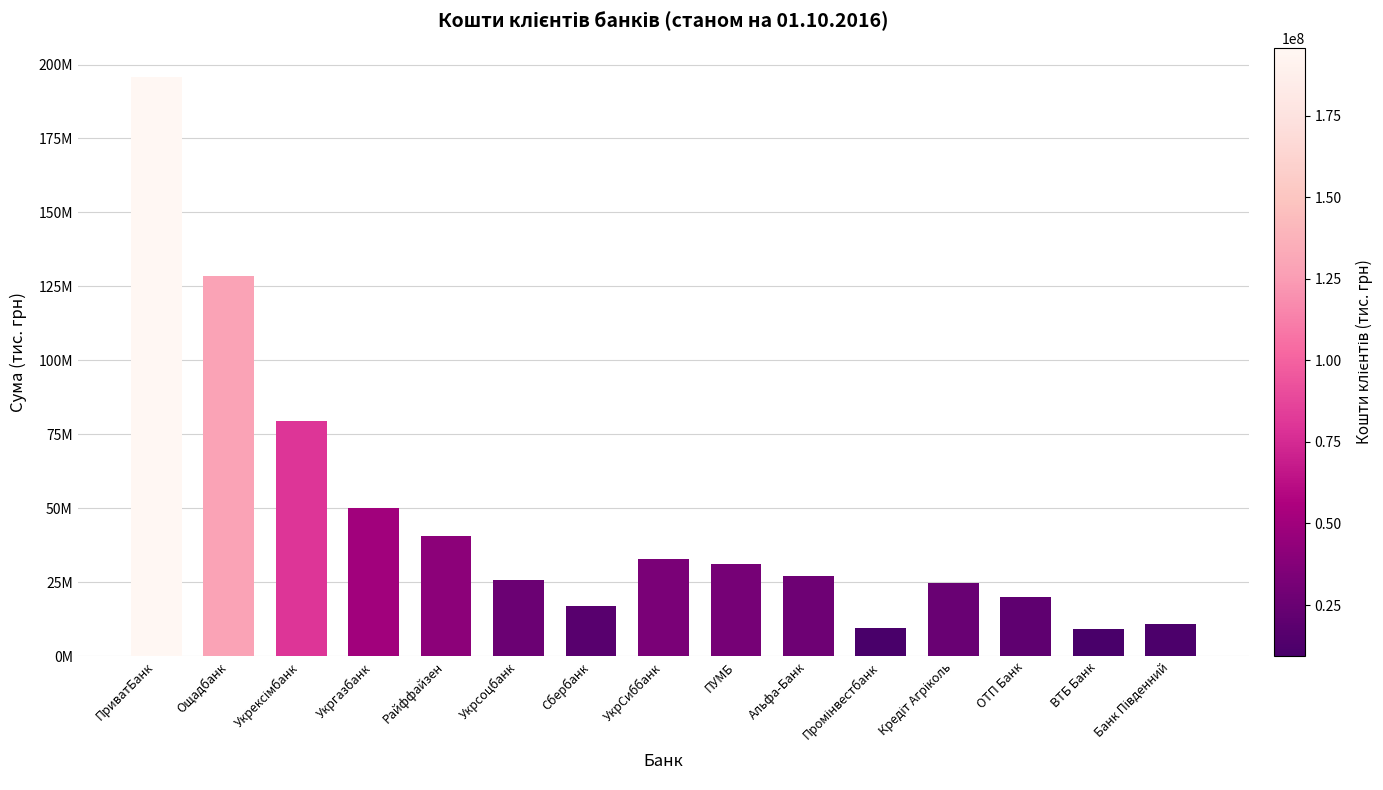

Reading left to right, what are all the values shown in this chart?

ПриватБанк=195888869.7	Ощадбанк=128609813.0	Укрексімбанк=79615905.3	Укргазбанк=50136509.5	Райффайзен=40651519.0	Укрсоцбанк=25876693.0	Сбербанк=16948490.0	УкрСиббанк=32994664.9	ПУМБ=31079859.6	Альфа-Банк=27112061.7	Промінвестбанк=9435788.4	Кредіт Агріколь=24710814.0	ОТП Банк=20002186.5	ВТБ Банк=9291801.2	Банк Південний=10756065.1